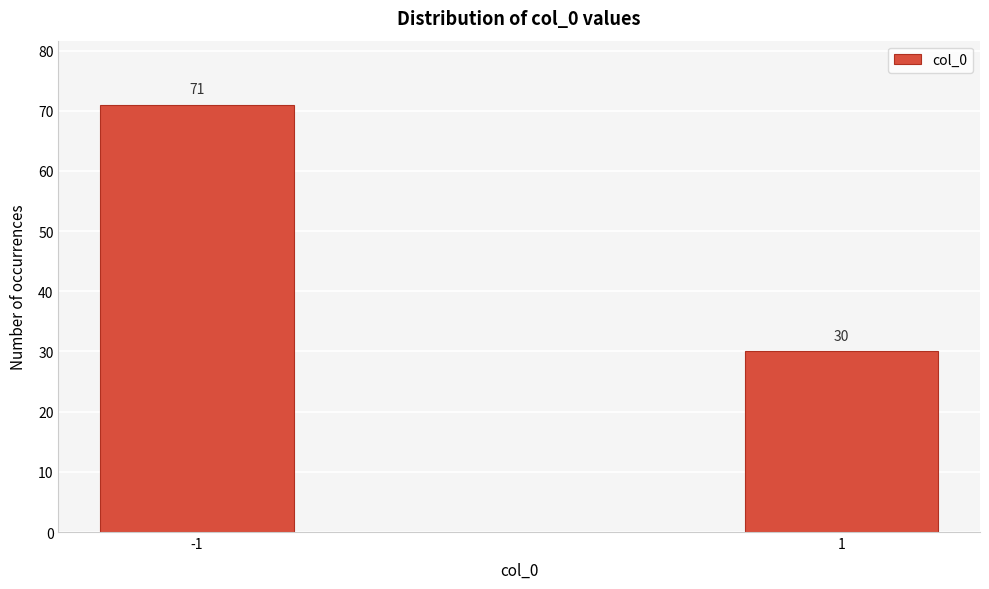

Reading right to left, what are all the values shown in this chart?

30	71